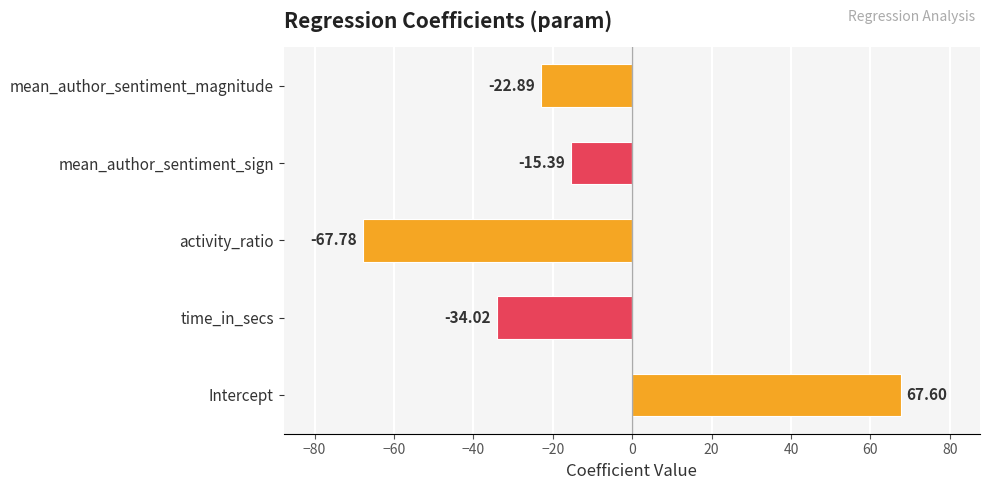

What is the difference between the second highest and second lowest values?

18.6